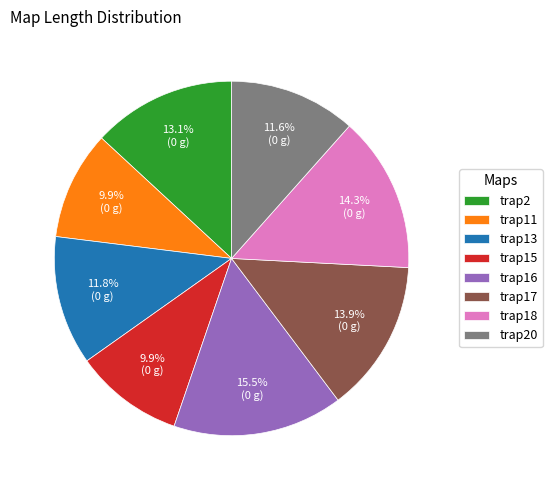

Is it true that trap18 is 14% of the pie?

True